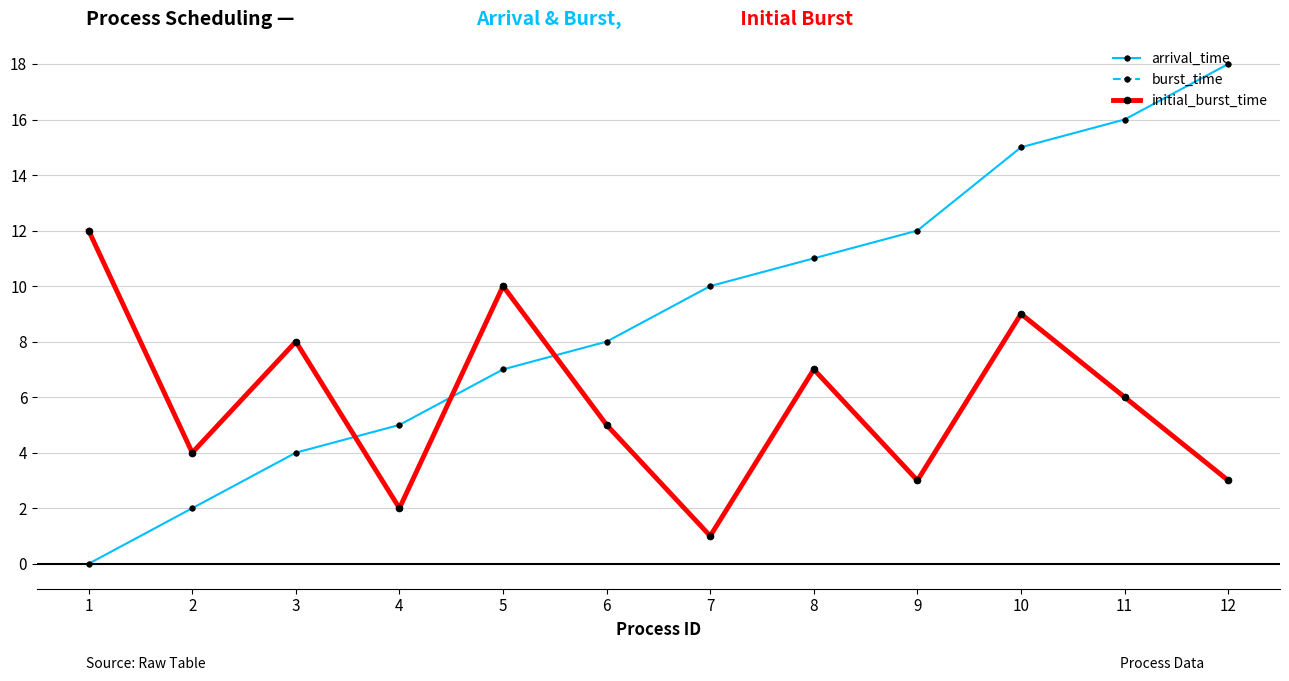

Which category has the highest value across all series?

12